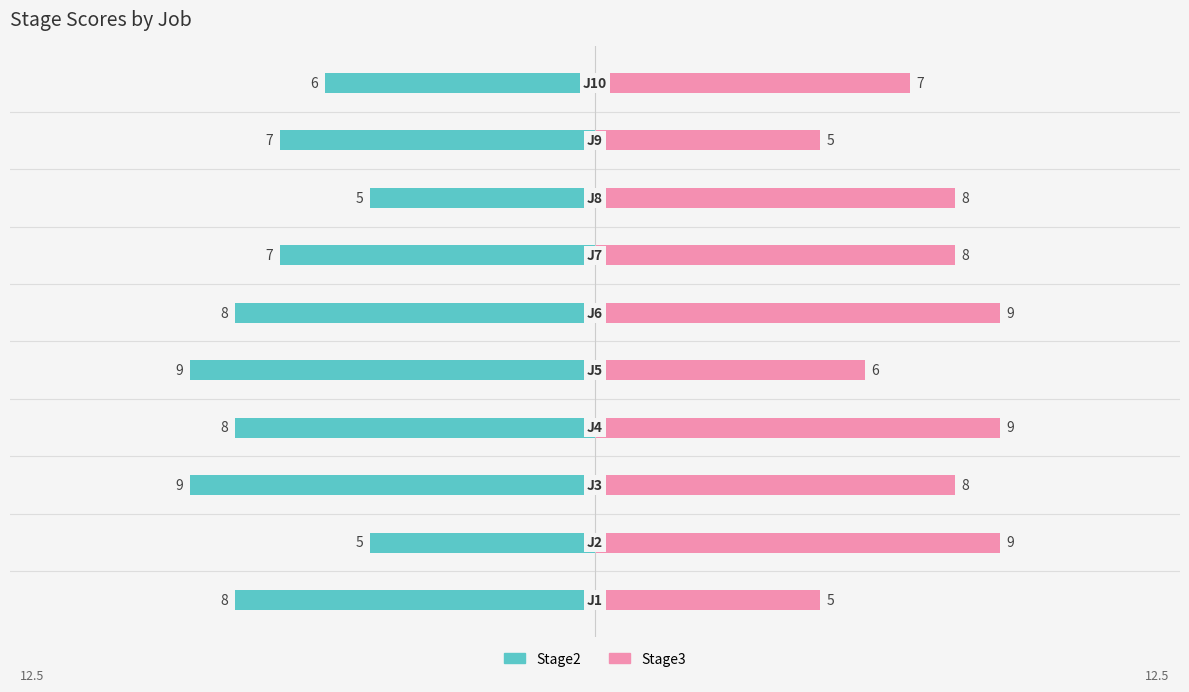

What is the value of the Stage2 bar at the 6th from the left?

-8